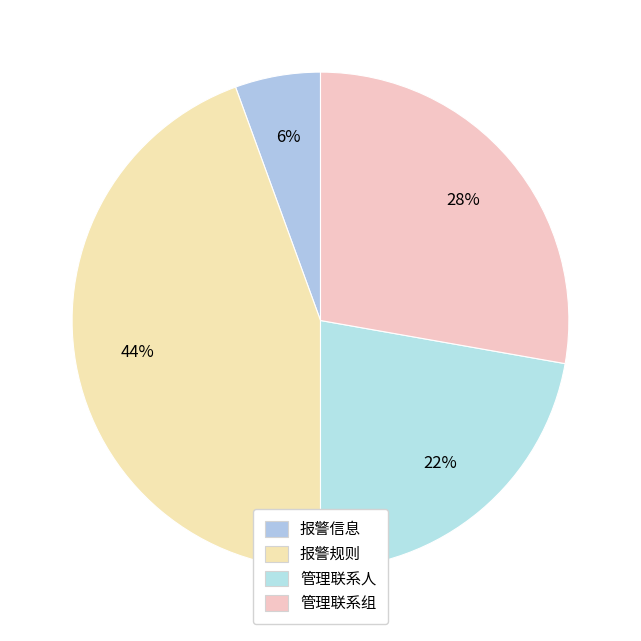

The 报警信息 slice represents 13% of the pie. True or false?

False